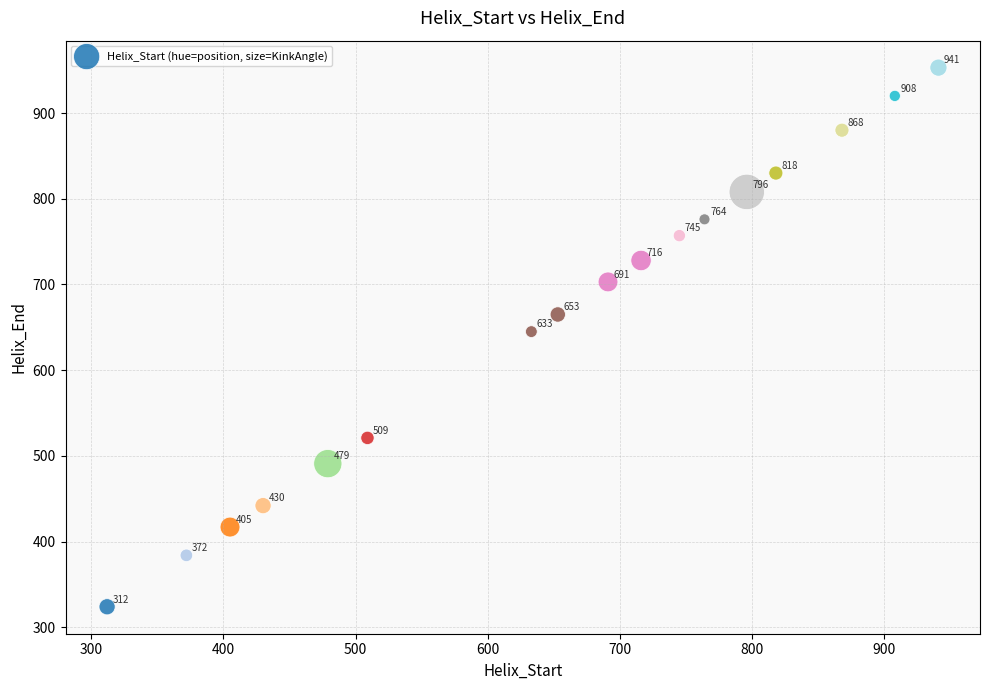

What is the range of Y values (max minus min)?

629